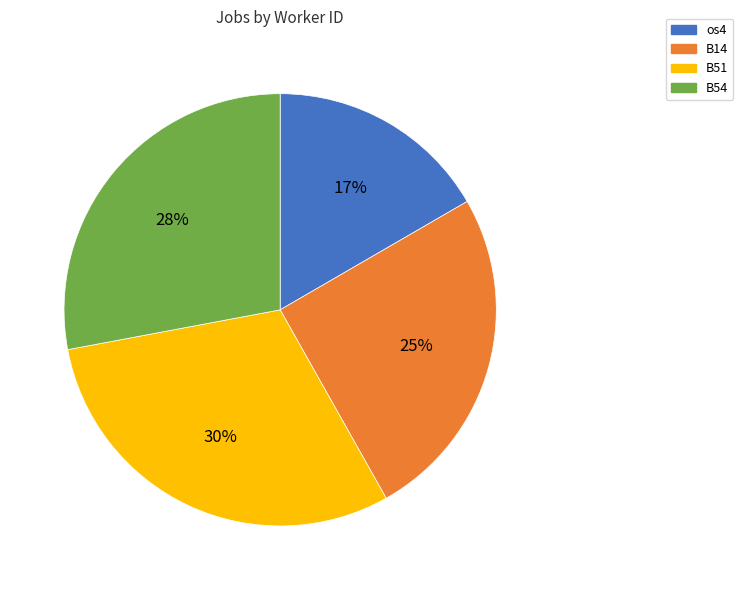

Do B51 and B54 together represent more than half of the pie?

Yes